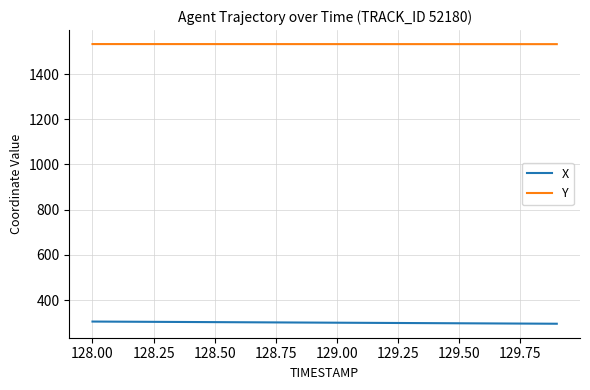

At how many categories does at least one series exceed 789?

20